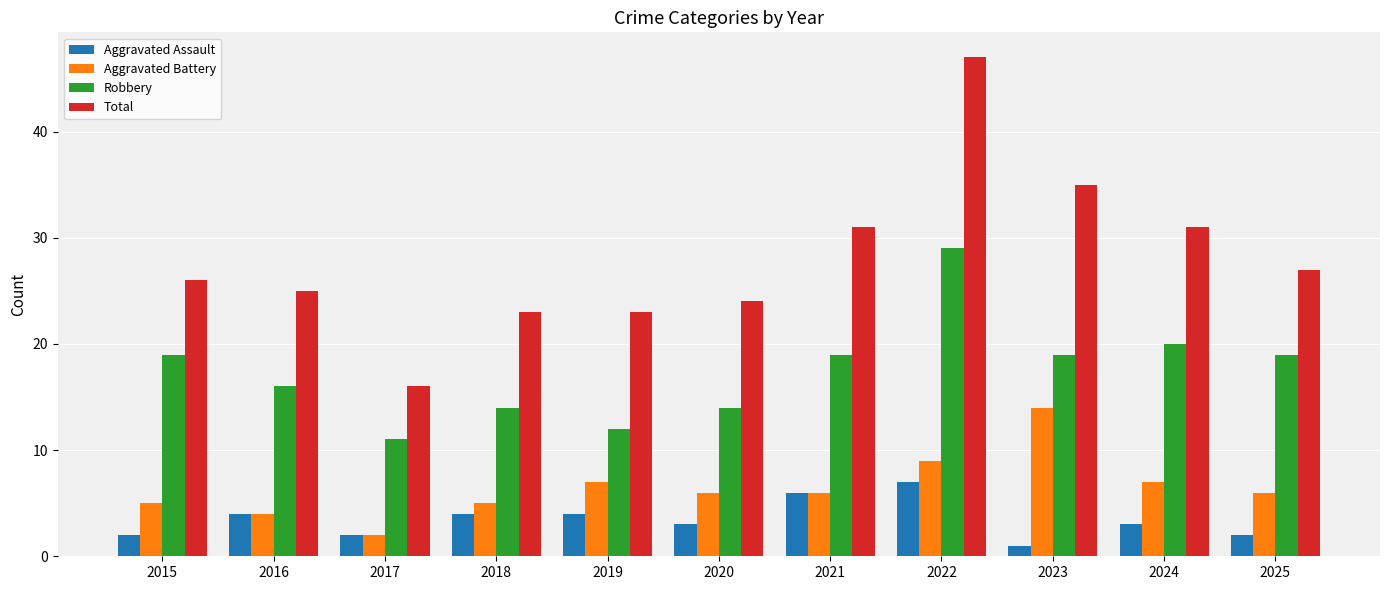

Is the value of Robbery at 2024 greater than the value of Total at 2018?

No